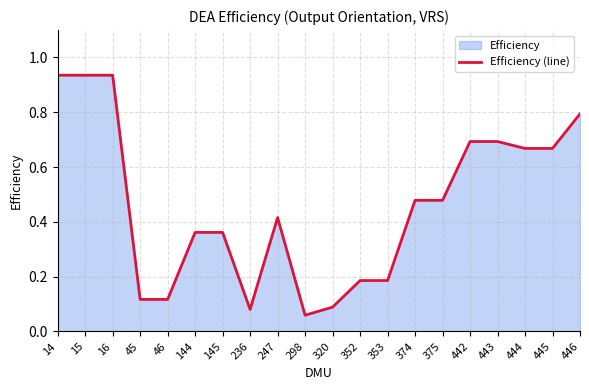

List the labels in order of value, largest first.

14, 15, 16, 446, 442, 443, 444, 445, 374, 375, 247, 144, 145, 352, 353, 45, 46, 320, 236, 298